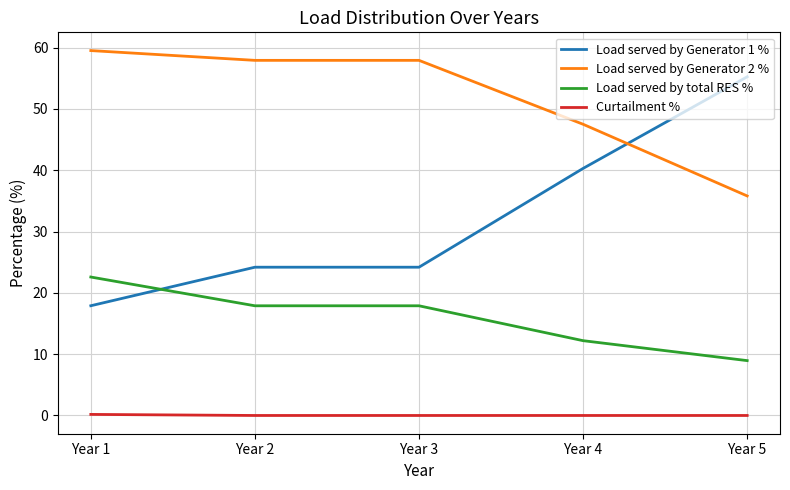

True or false: Load served by Generator 2 % and Curtailment % cross at least once.

False